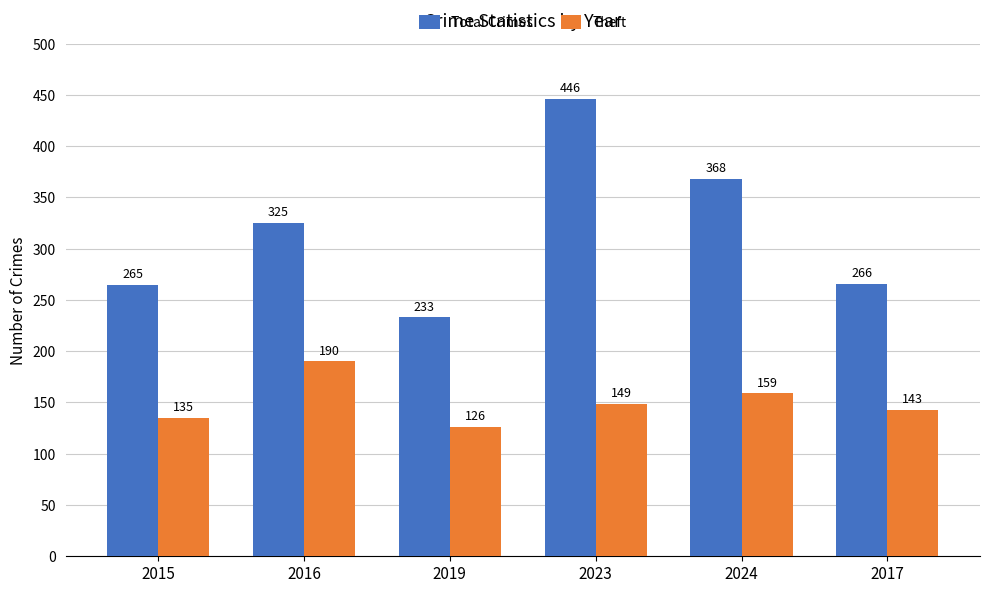

Which series has the widest spread of values?

Total Crimes